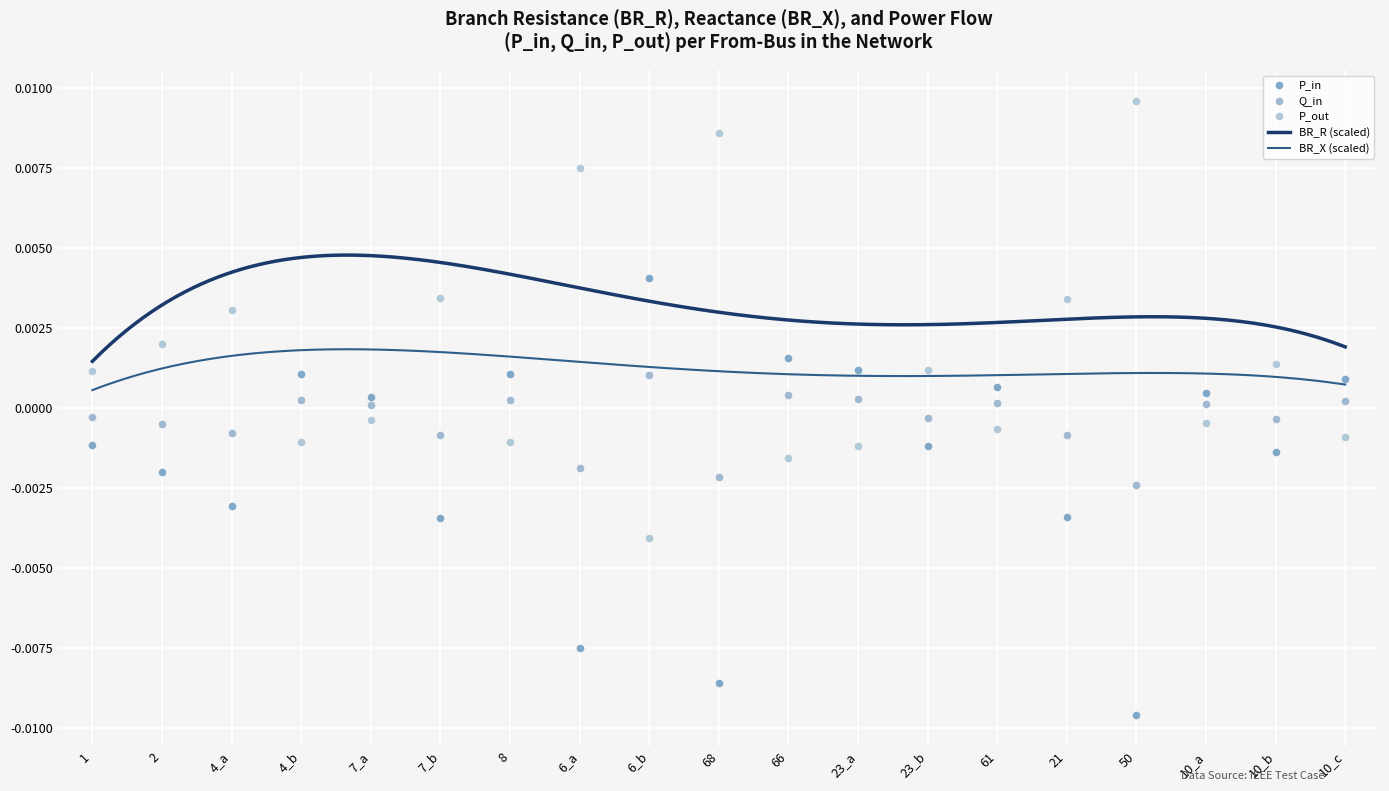

Which series reaches the minimum Y coordinate?

P_in